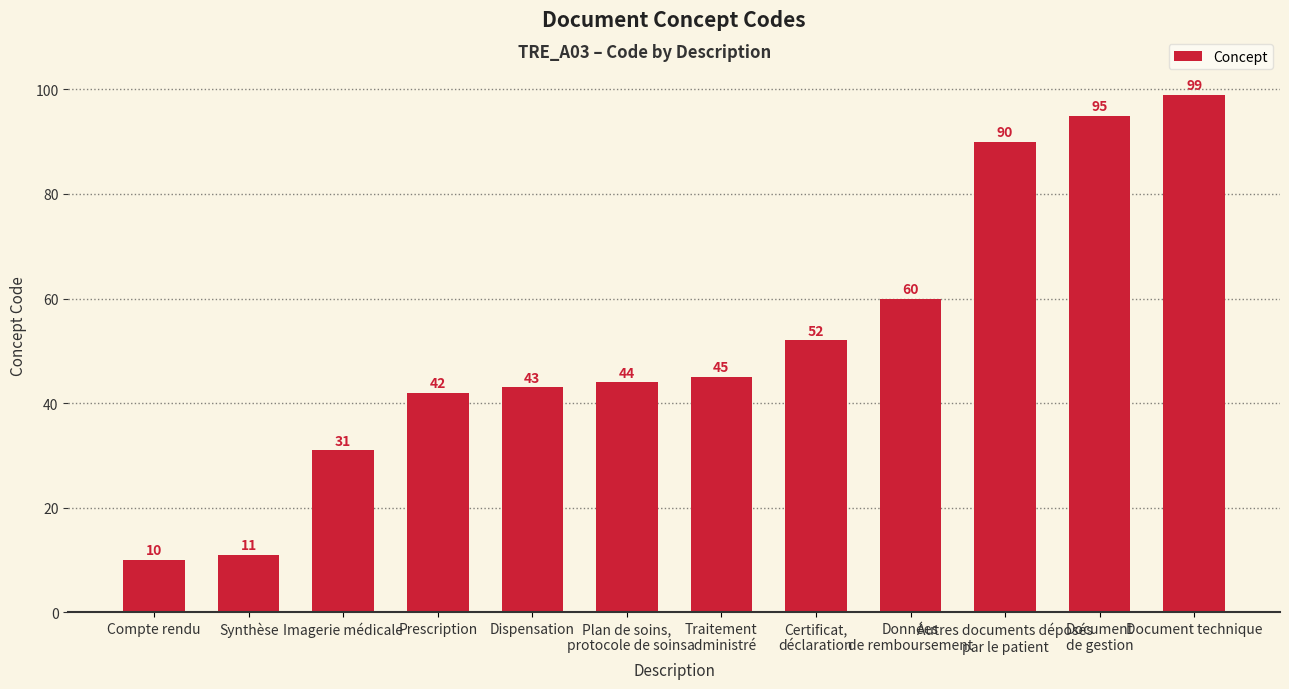

What is the change in value from Compte rendu to Document technique?

+89